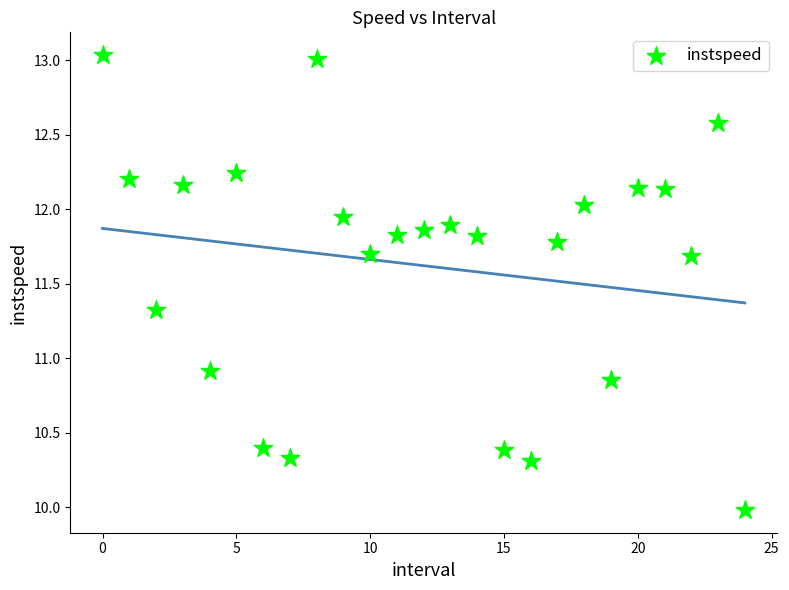

What is the range of Y values (max minus min)?

3.1